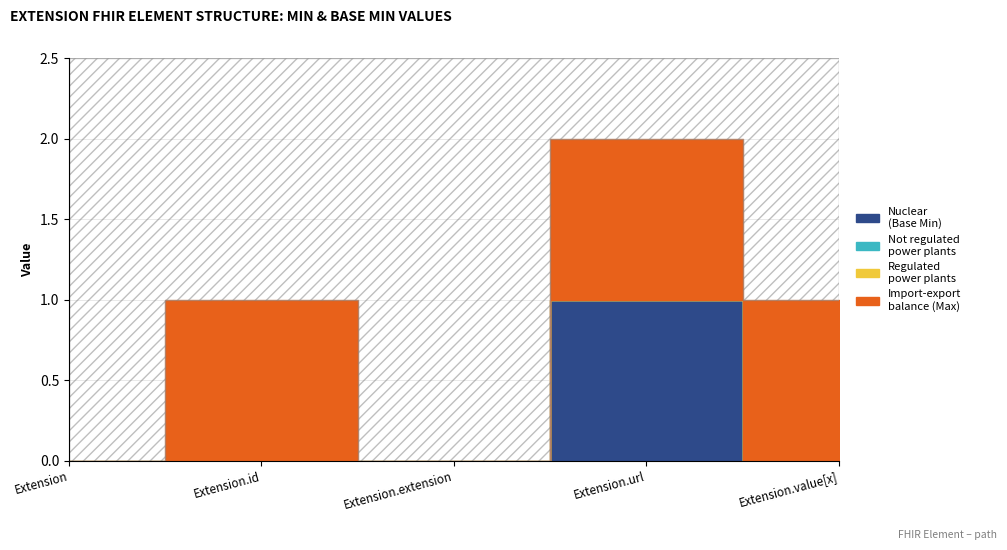

Is this an area chart (filled region under the line)?

No